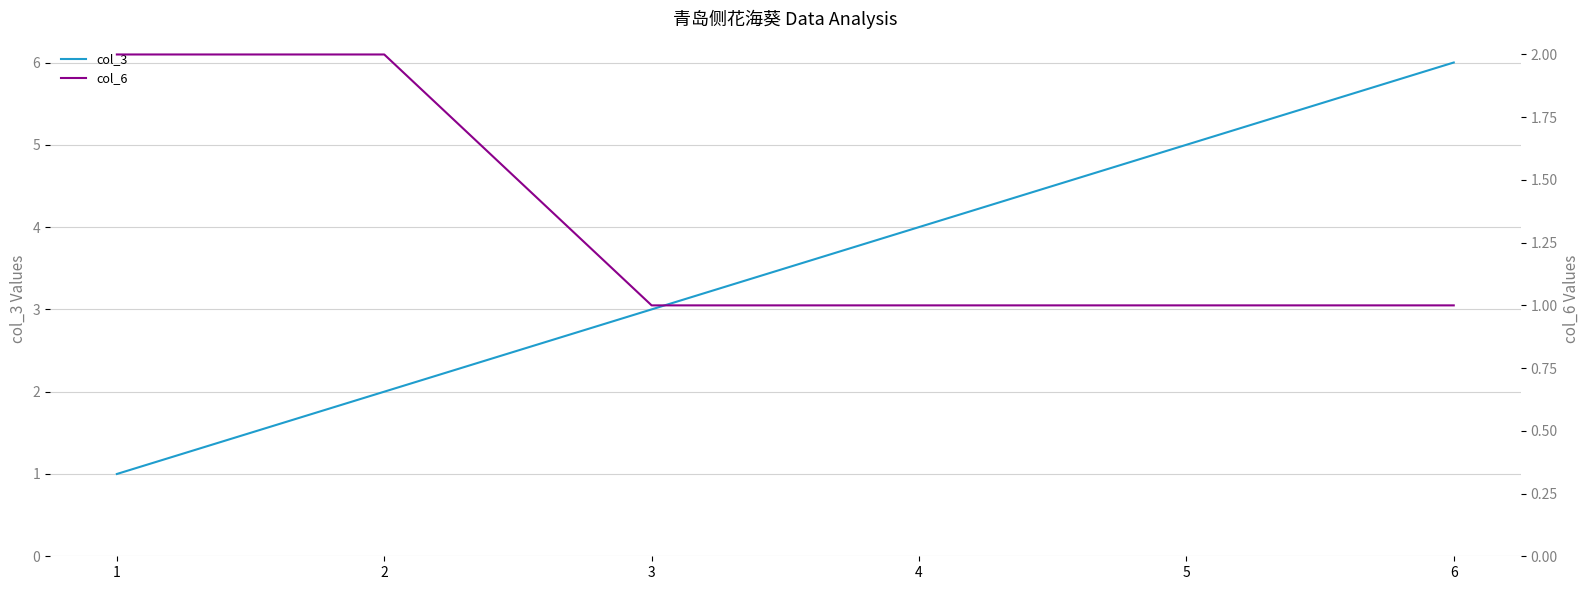

True or false: col_3 has more than 2 points higher than both neighbors.

False